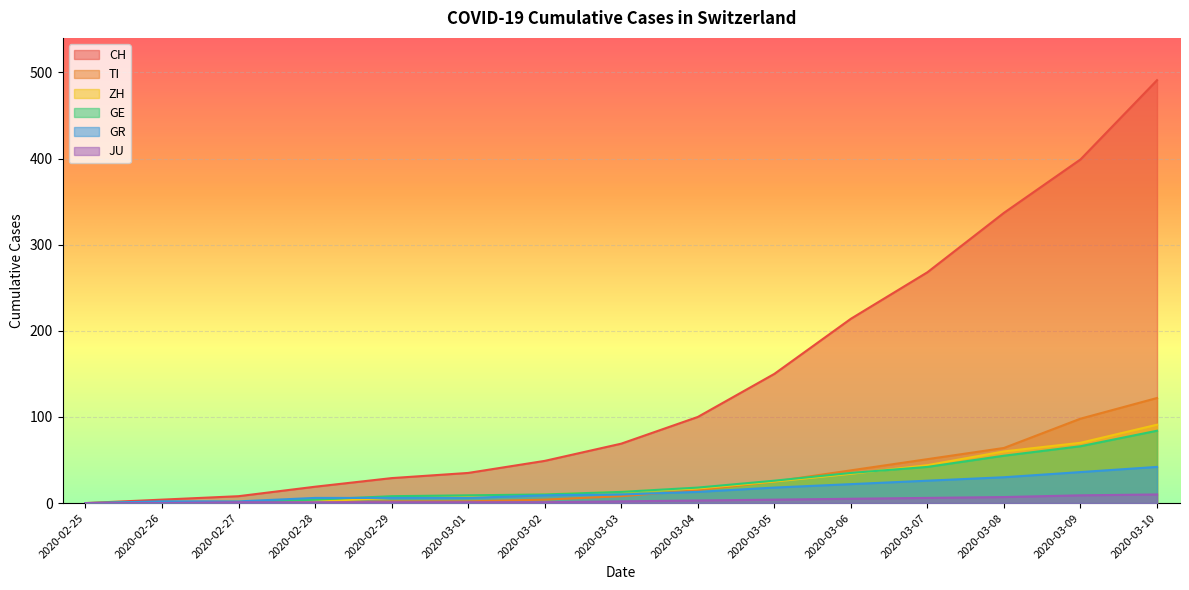

The GR series shows 9 at 2020-03-04. True or false?

False